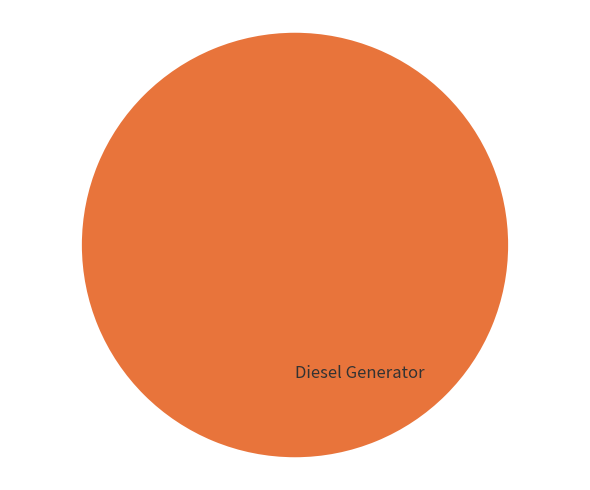

Which category accounts for the majority?

Diesel Generator